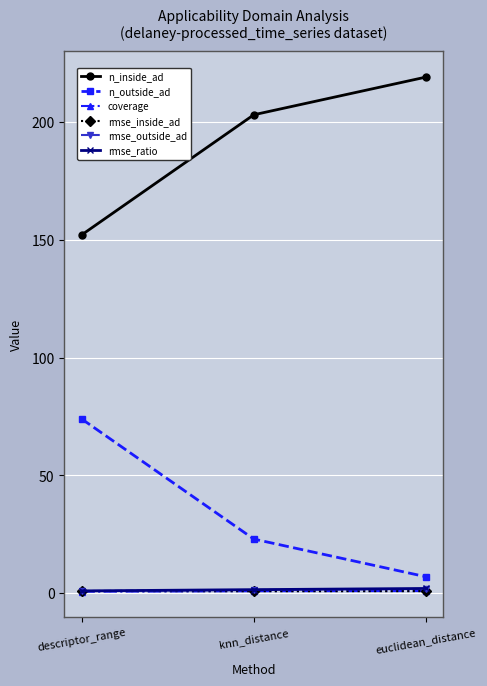

Where is n_inside_ad nearest to the value 185?

knn_distance